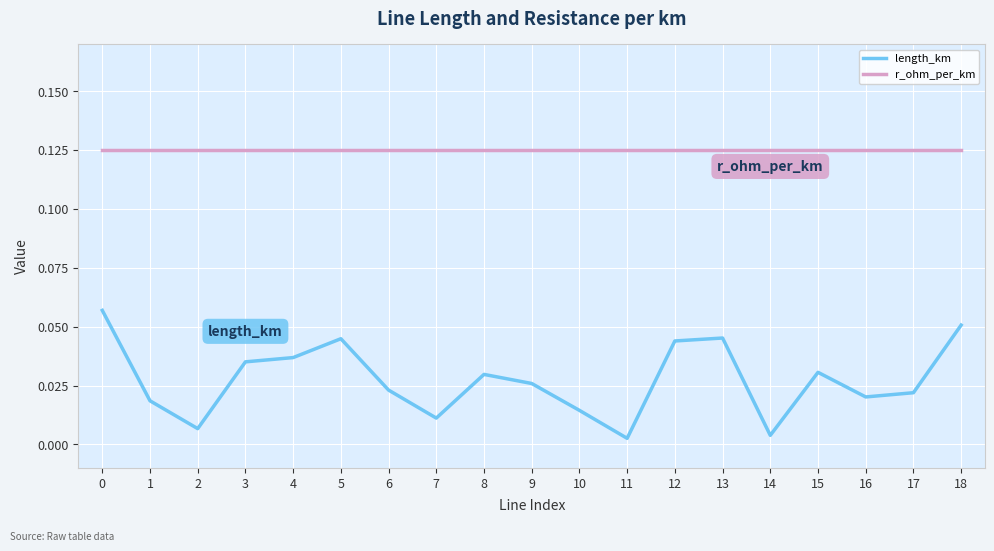

Rank the series by their maximum value, from lowest to highest.

length_km, r_ohm_per_km